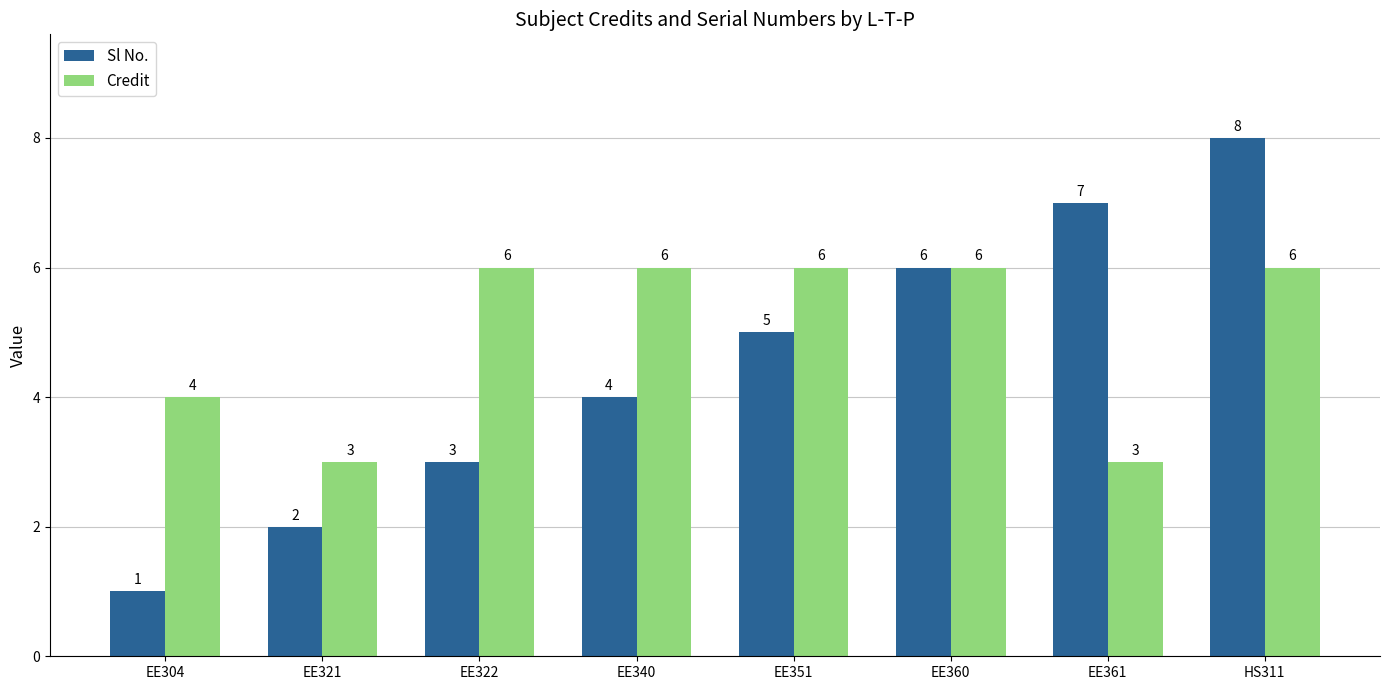

Rank the series at EE340 from lowest to highest value.

Sl No., Credit